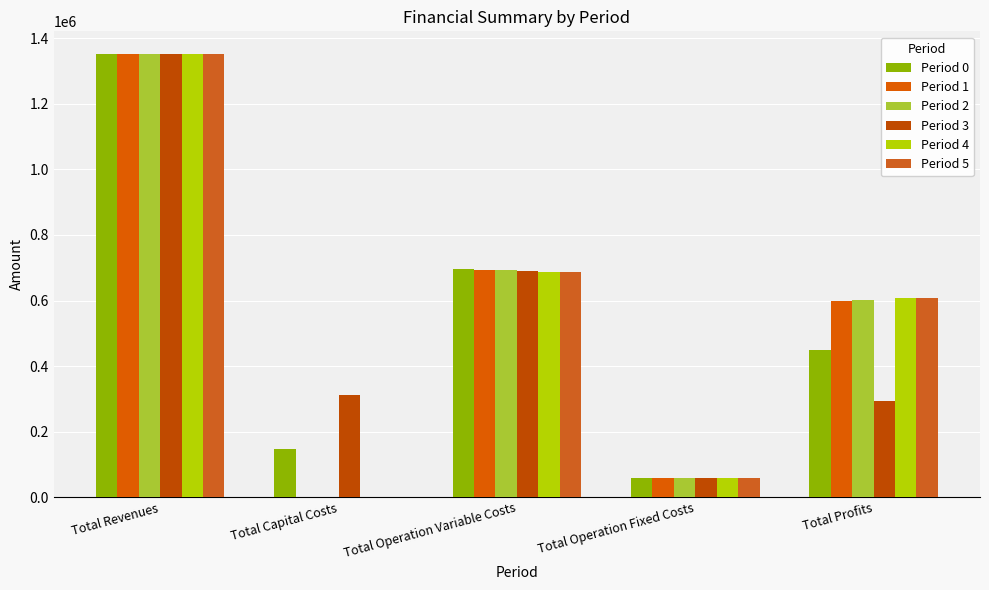

What are all the series names shown in the legend?

Period 0, Period 1, Period 2, Period 3, Period 4, Period 5